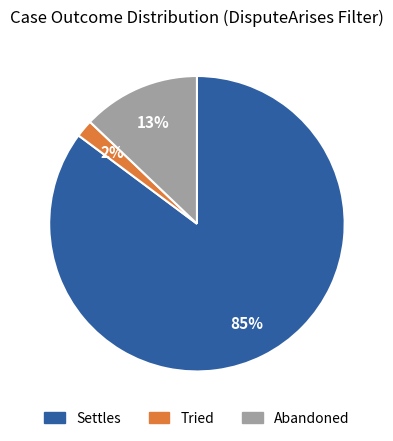

What percentage is the Settles slice, to the nearest percent?

85%